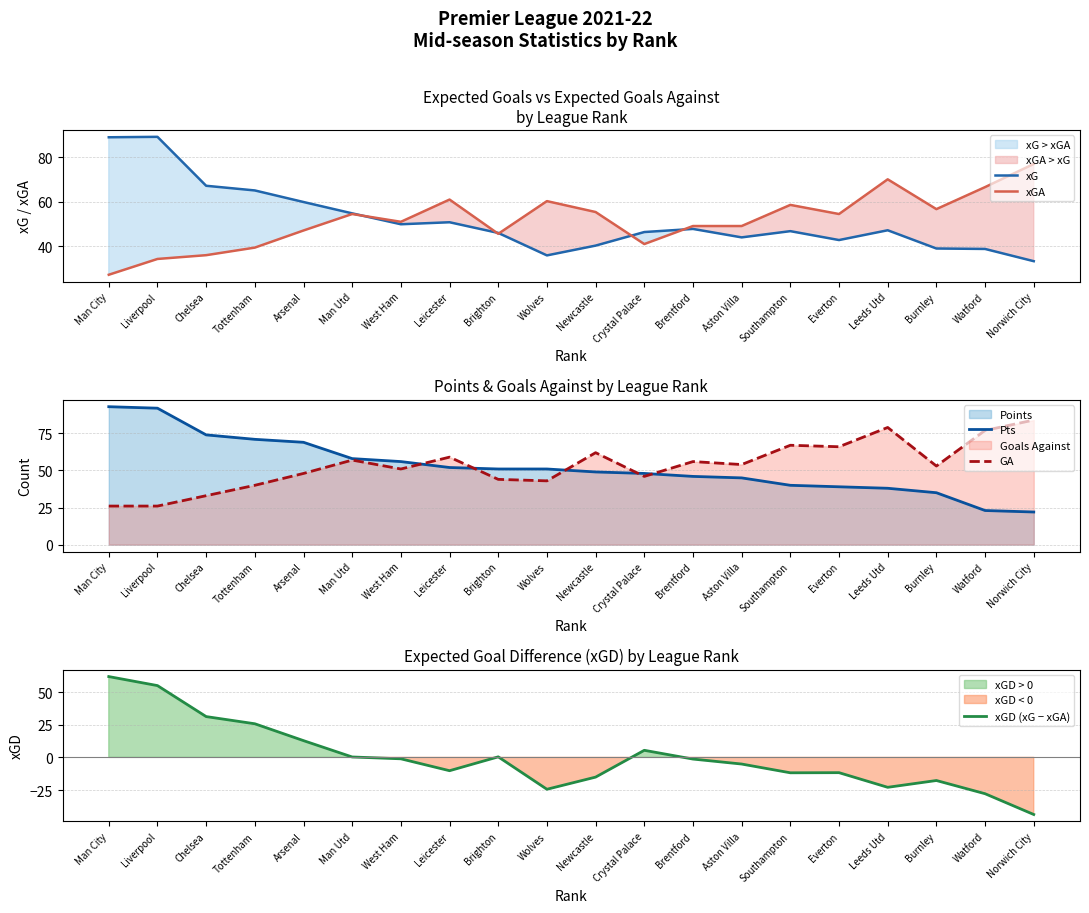

True or false: GA and xGA intersect in this chart.

True